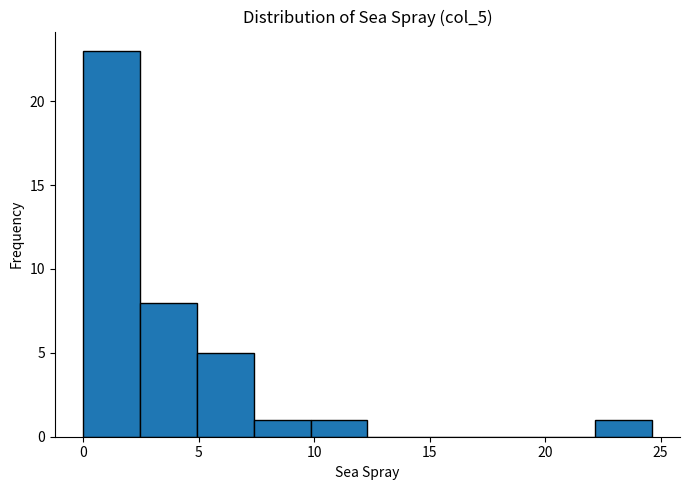

Reading left to right, list every bar in this chart as the range it spans on the x-axis followed by its height. Neither the bar edges nor the heights are printed on the chart, so give them approximately, as read against the axes.

0.0 to 2.5: 23
2.5 to 5.0: 8
5.0 to 7.5: 5
7.5 to 10.0: 1
10.0 to 12.5: 1
12.5 to 15.0: 0
15.0 to 17.0: 0
17.0 to 19.5: 0
19.5 to 22.0: 0
22.0 to 24.5: 1